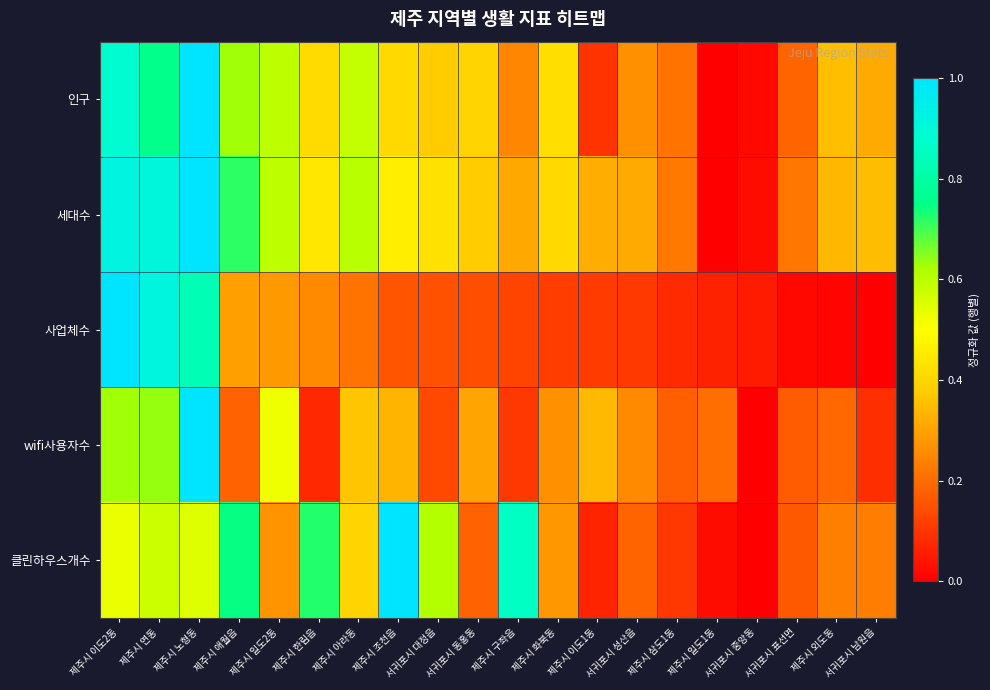

Reading left to right, what are all the values shown in this chart?

인구: 제주시 이도2동=0.9	제주시 연동=0.8	제주시 노형동=1.0	제주시 애월읍=0.6	제주시 일도2동=0.6	제주시 한림읍=0.4	제주시 아라동=0.6	제주시 조천읍=0.4	서귀포시 대정읍=0.4	서귀포시 동홍동=0.4	제주시 구좌읍=0.2	제주시 화북동=0.4	제주시 이도1동=0.1	서귀포시 성산읍=0.3	제주시 삼도1동=0.2	제주시 일도1동=0.0	서귀포시 중앙동=0.0	서귀포시 표선면=0.2	제주시 외도동=0.4	서귀포시 남원읍=0.3
세대수: 제주시 이도2동=0.9	제주시 연동=0.9	제주시 노형동=1.0	제주시 애월읍=0.7	제주시 일도2동=0.6	제주시 한림읍=0.4	제주시 아라동=0.6	제주시 조천읍=0.5	서귀포시 대정읍=0.4	서귀포시 동홍동=0.4	제주시 구좌읍=0.3	제주시 화북동=0.4	제주시 이도1동=0.3	서귀포시 성산읍=0.3	제주시 삼도1동=0.2	제주시 일도1동=0.0	서귀포시 중앙동=0.0	서귀포시 표선면=0.2	제주시 외도동=0.3	서귀포시 남원읍=0.4
사업체수: 제주시 이도2동=1.0	제주시 연동=0.9	제주시 노형동=0.8	제주시 애월읍=0.3	제주시 일도2동=0.3	제주시 한림읍=0.3	제주시 아라동=0.2	제주시 조천읍=0.2	서귀포시 대정읍=0.1	서귀포시 동홍동=0.1	제주시 구좌읍=0.1	제주시 화북동=0.1	제주시 이도1동=0.1	서귀포시 성산읍=0.1	제주시 삼도1동=0.1	제주시 일도1동=0.1	서귀포시 중앙동=0.1	서귀포시 표선면=0.0	제주시 외도동=0.0	서귀포시 남원읍=0.0
wifi사용자수: 제주시 이도2동=0.6	제주시 연동=0.6	제주시 노형동=1.0	제주시 애월읍=0.2	제주시 일도2동=0.5	제주시 한림읍=0.1	제주시 아라동=0.4	제주시 조천읍=0.3	서귀포시 대정읍=0.1	서귀포시 동홍동=0.3	제주시 구좌읍=0.1	제주시 화북동=0.3	제주시 이도1동=0.3	서귀포시 성산읍=0.3	제주시 삼도1동=0.2	제주시 일도1동=0.2	서귀포시 중앙동=0.0	서귀포시 표선면=0.2	제주시 외도동=0.2	서귀포시 남원읍=0.1
클린하우스개수: 제주시 이도2동=0.5	제주시 연동=0.6	제주시 노형동=0.5	제주시 애월읍=0.7	제주시 일도2동=0.3	제주시 한림읍=0.7	제주시 아라동=0.4	제주시 조천읍=1.0	서귀포시 대정읍=0.6	서귀포시 동홍동=0.2	제주시 구좌읍=0.9	제주시 화북동=0.3	제주시 이도1동=0.1	서귀포시 성산읍=0.2	제주시 삼도1동=0.1	제주시 일도1동=0.0	서귀포시 중앙동=0.0	서귀포시 표선면=0.2	제주시 외도동=0.2	서귀포시 남원읍=0.2